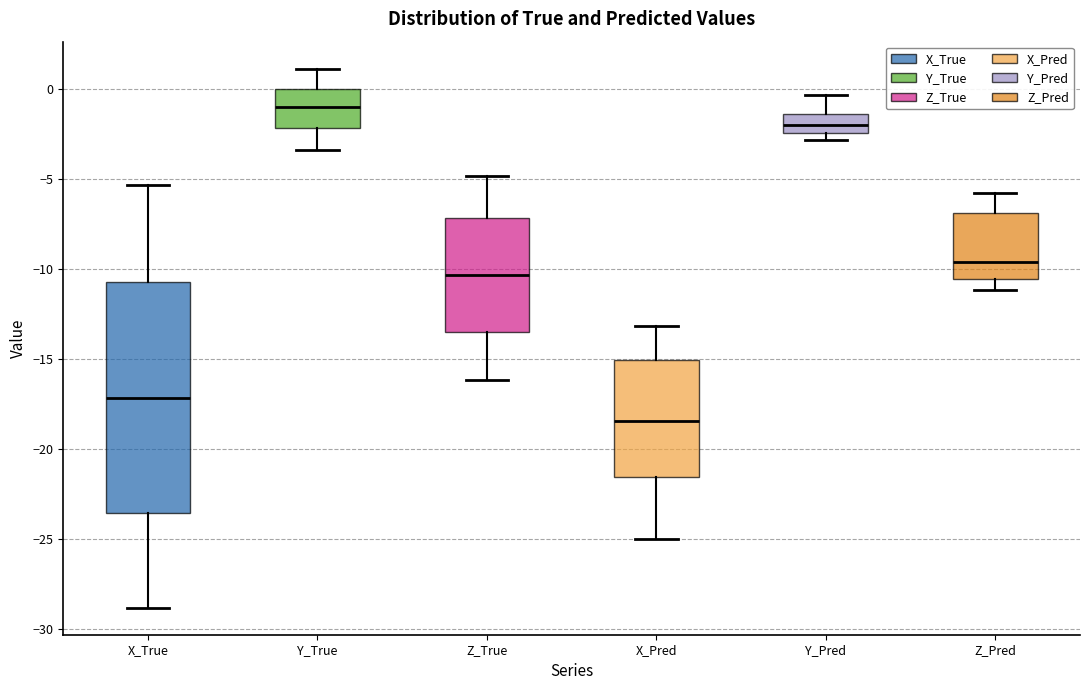

Reading left to right, transcribe this box plot: for each box, give where its median line is, the range the box spans, and where its two whiskers end, as read against the y-axis. The values are not printed on the chart, so give them approximately, as read against the axis.

X_True: median -17.0, box -23.5 to -10.5, whiskers -29.0 to -5.5
Y_True: median -1.0, box -2.0 to 0.0, whiskers -3.5 to 1.0
Z_True: median -10.5, box -13.5 to -7.0, whiskers -16.0 to -5.0
X_Pred: median -18.5, box -21.5 to -15.0, whiskers -25.0 to -13.0
Y_Pred: median -2.0, box -2.5 to -1.5, whiskers -3.0 to -0.5
Z_Pred: median -9.5, box -10.5 to -7.0, whiskers -11.0 to -6.0